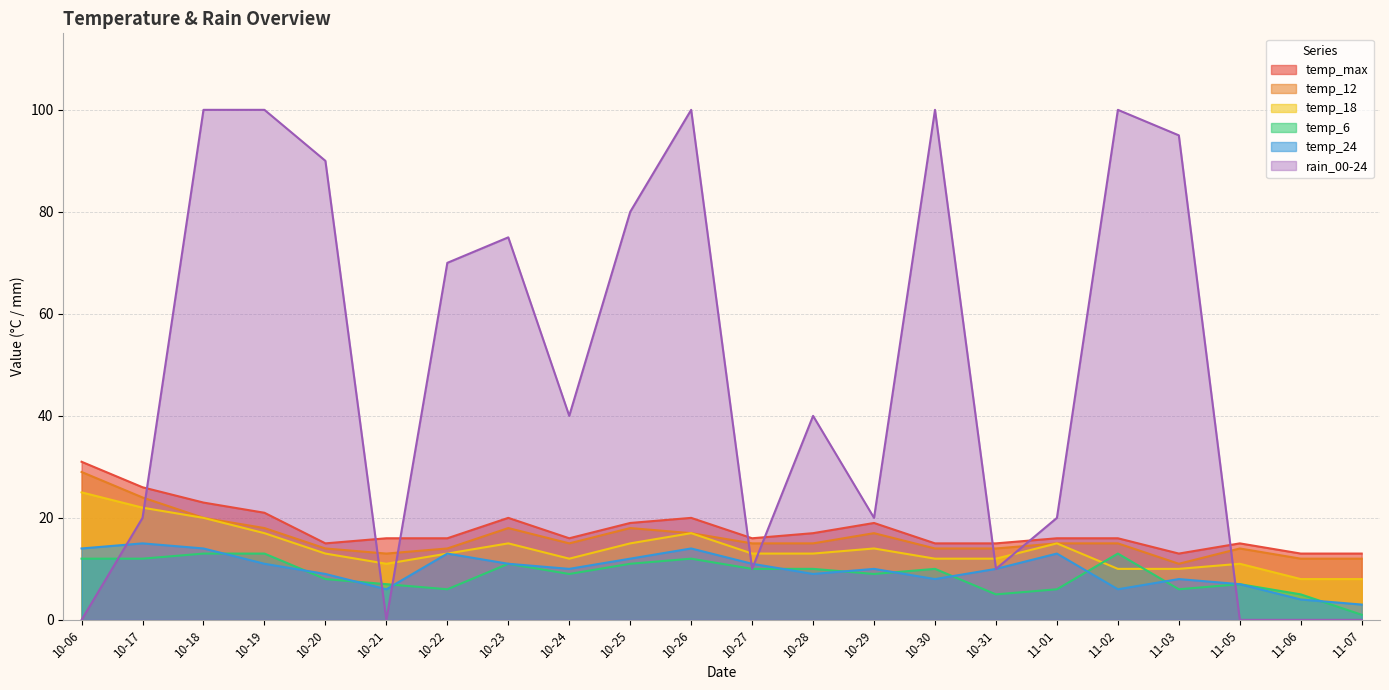

The value of temp_18 at 10-28 is 13. True or false?

True